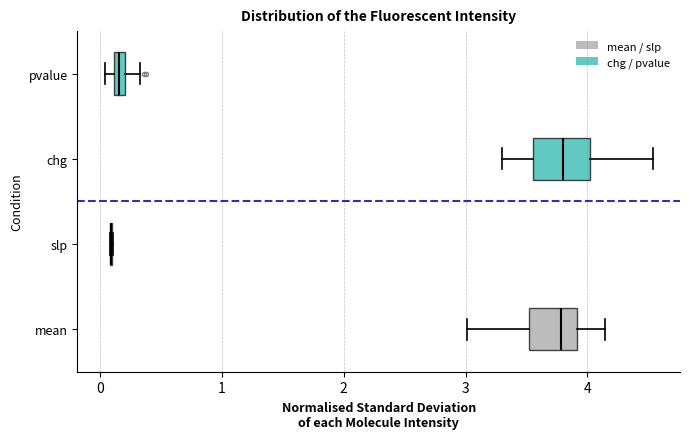

Where is the right edge of the box for mean on the x-axis? The values are not printed on the chart, so give them approximately, as read against the axis.

3.9